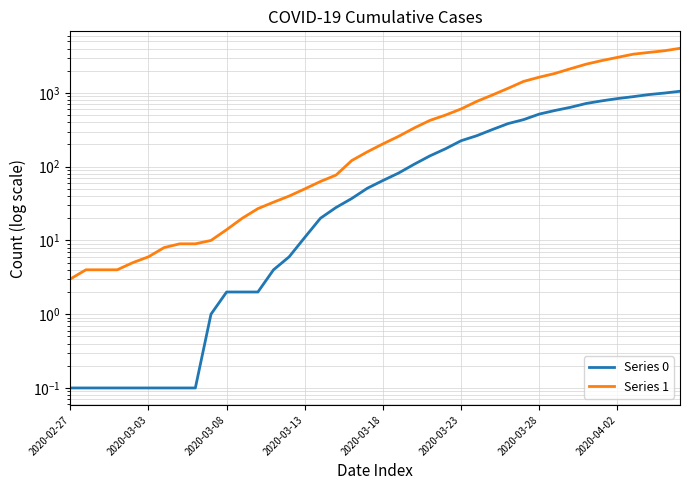

What are all the series names shown in the legend?

Series 0, Series 1